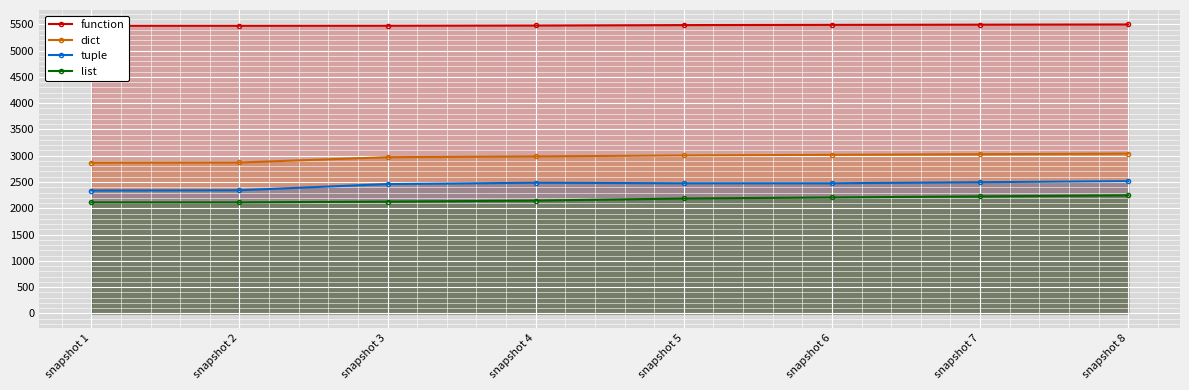

True or false: tuple and list cross at least once.

False